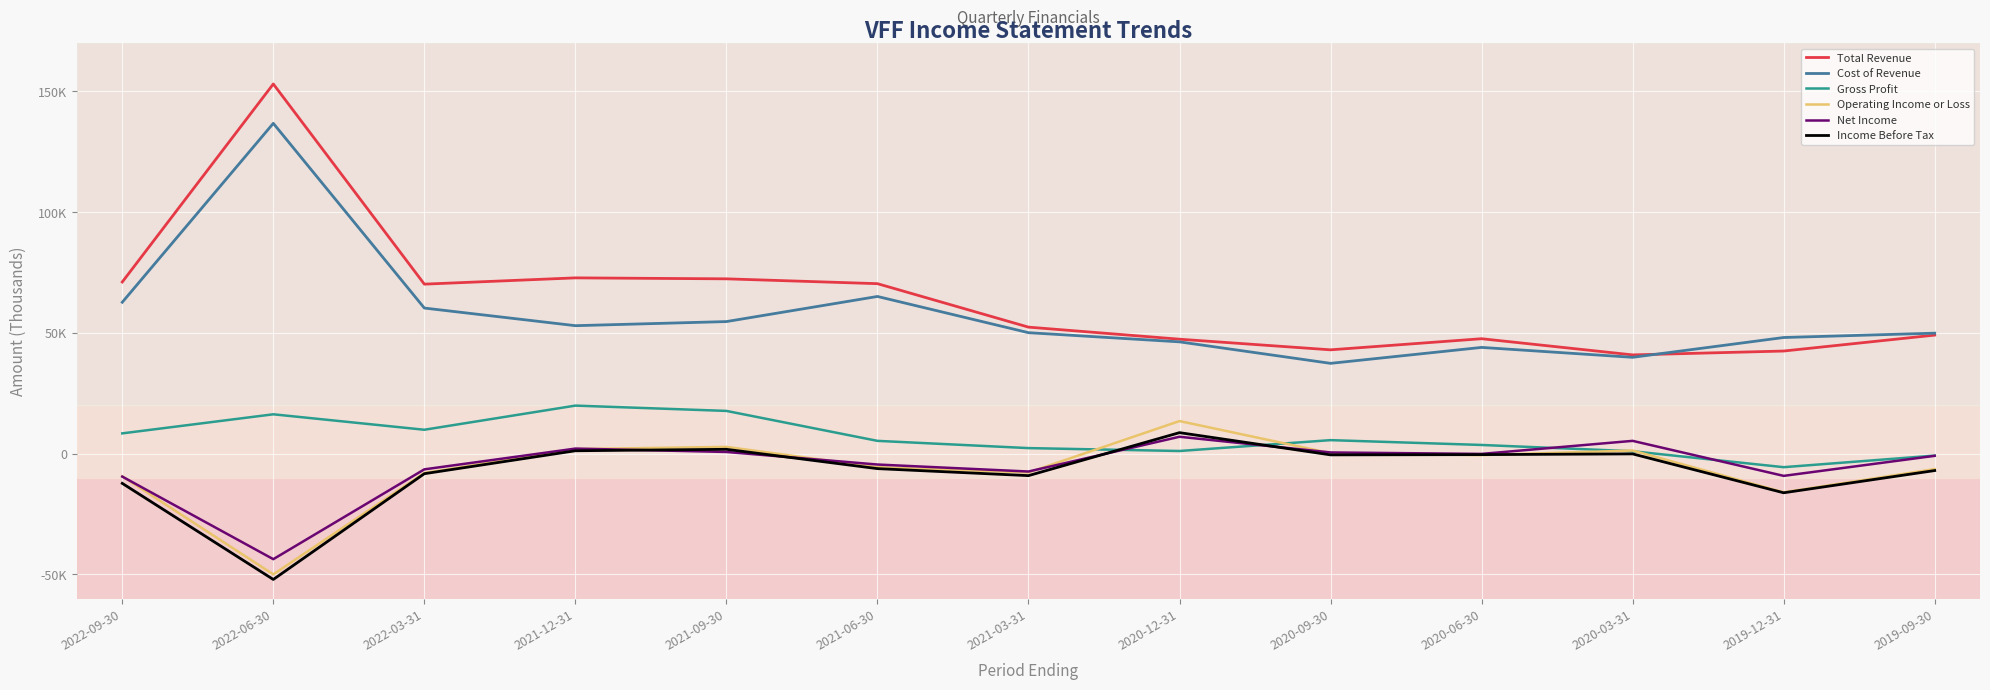

What are all the series names shown in the legend?

Total Revenue, Cost of Revenue, Gross Profit, Operating Income or Loss, Net Income, Income Before Tax